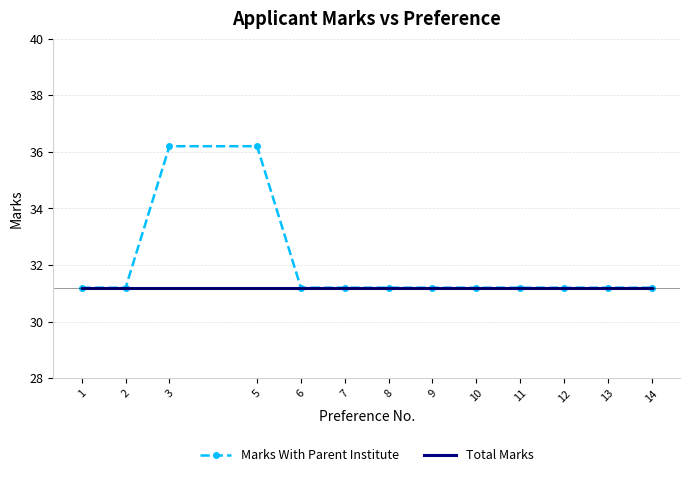

Between 5 and 10, which series saw the biggest shift?

Marks With Parent Institute